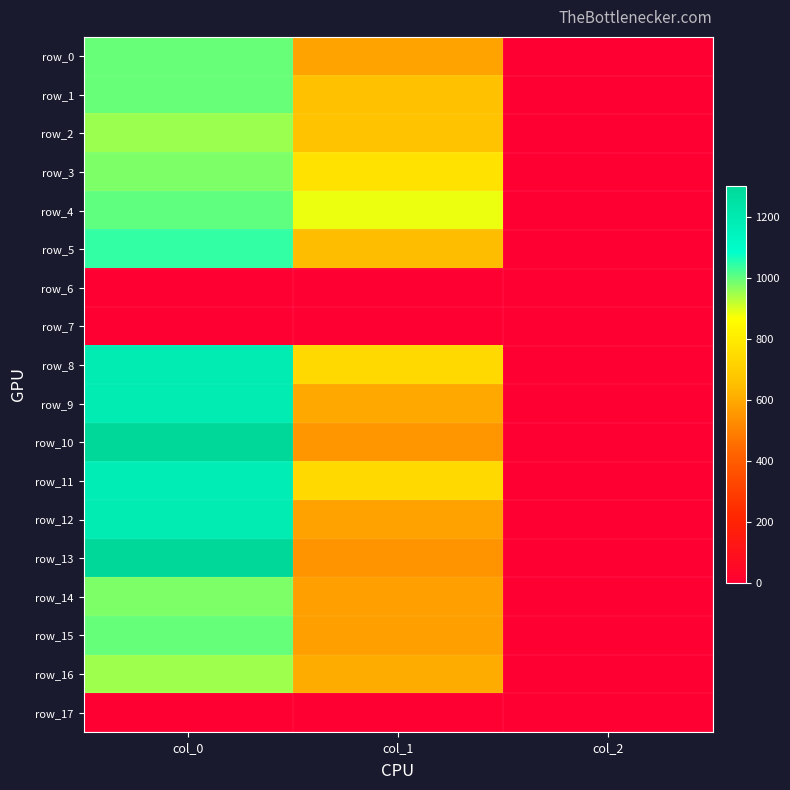

Reading right to left, transcribe all the data shown in this chart.

row_0: col_2=2.0	col_1=583.9	col_0=996.7
row_1: col_2=2.0	col_1=658.1	col_0=996.7
row_2: col_2=2.0	col_1=664.9	col_0=953.3
row_3: col_2=2.0	col_1=769.5	col_0=980.0
row_4: col_2=2.0	col_1=884.2	col_0=1003.3
row_5: col_2=2.0	col_1=648.0	col_0=1043.3
row_6: col_2=0.0	col_1=0.0	col_0=0.0
row_7: col_2=0.0	col_1=0.0	col_0=0.0
row_8: col_2=2.0	col_1=742.5	col_0=1193.3
row_9: col_2=2.0	col_1=597.4	col_0=1186.7
row_10: col_2=2.0	col_1=553.5	col_0=1303.3
row_11: col_2=2.0	col_1=739.1	col_0=1176.7
row_12: col_2=2.0	col_1=580.5	col_0=1186.7
row_13: col_2=2.0	col_1=546.8	col_0=1303.3
row_14: col_2=2.0	col_1=577.1	col_0=980.0
row_15: col_2=2.0	col_1=573.8	col_0=1000.0
row_16: col_2=2.0	col_1=607.5	col_0=950.0
row_17: col_2=0.0	col_1=0.0	col_0=0.0